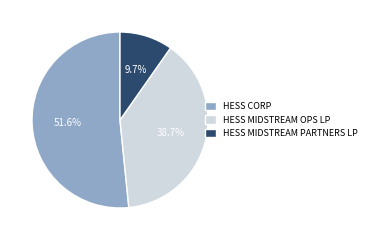

What portion of the pie excludes HESS MIDSTREAM OPS LP?

61.3%